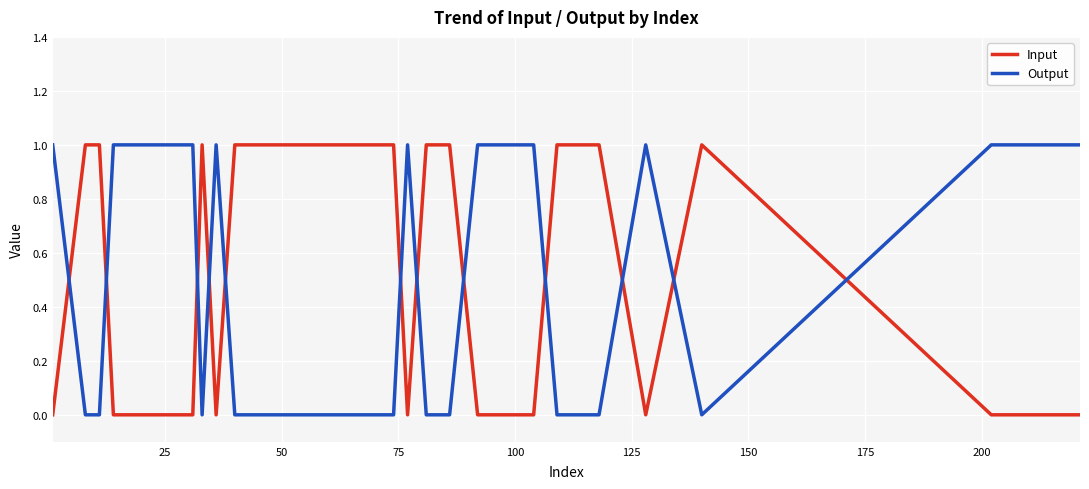

True or false: Input and Output intersect in this chart.

True